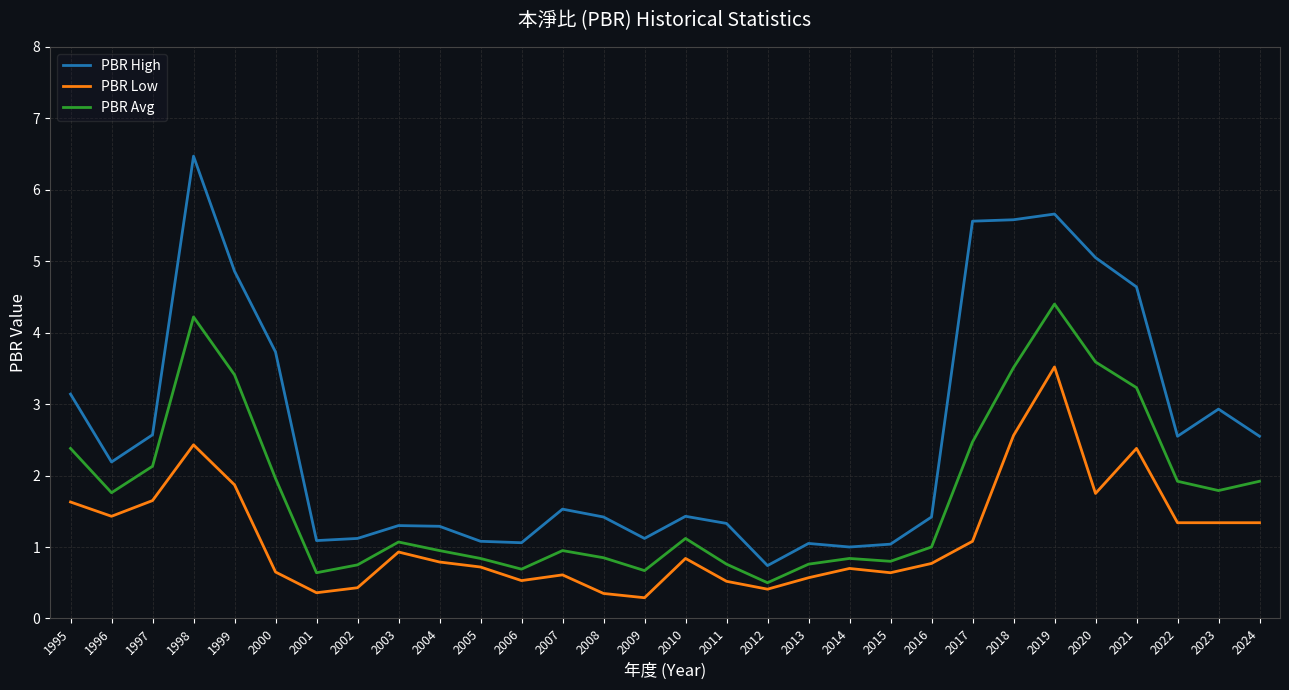

True or false: PBR Avg and PBR High intersect in this chart.

False